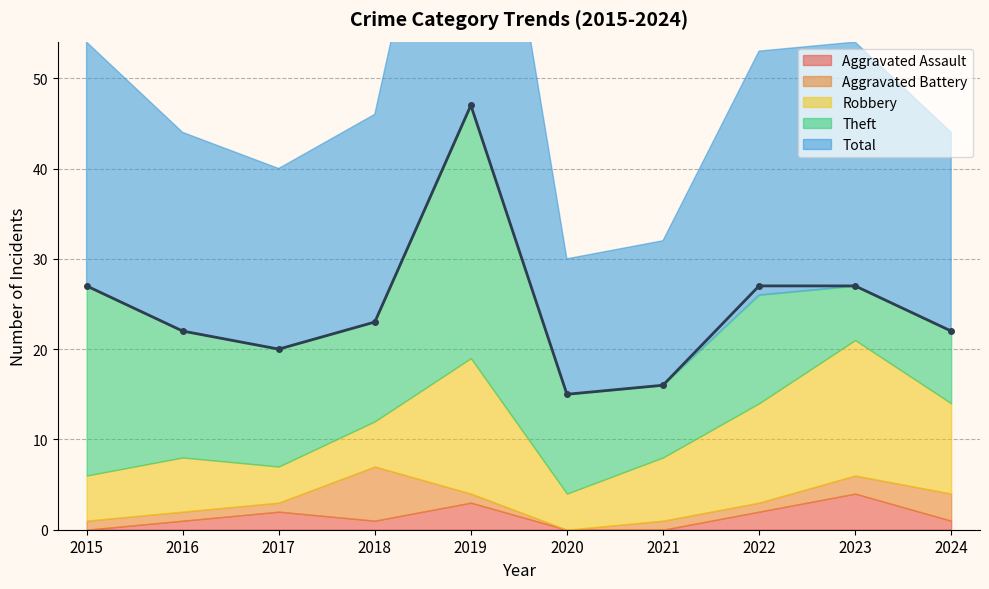

What is the highest value of the Theft series?

28